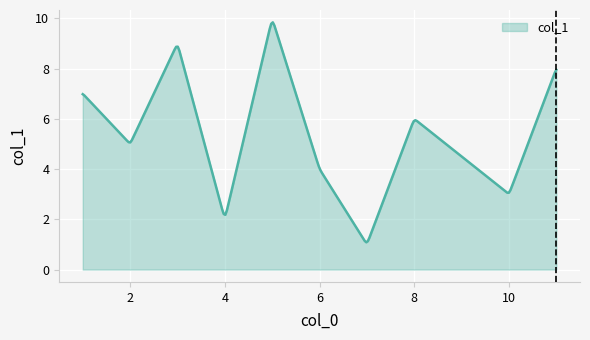

What is the difference between the maximum and minimum values?

8.8